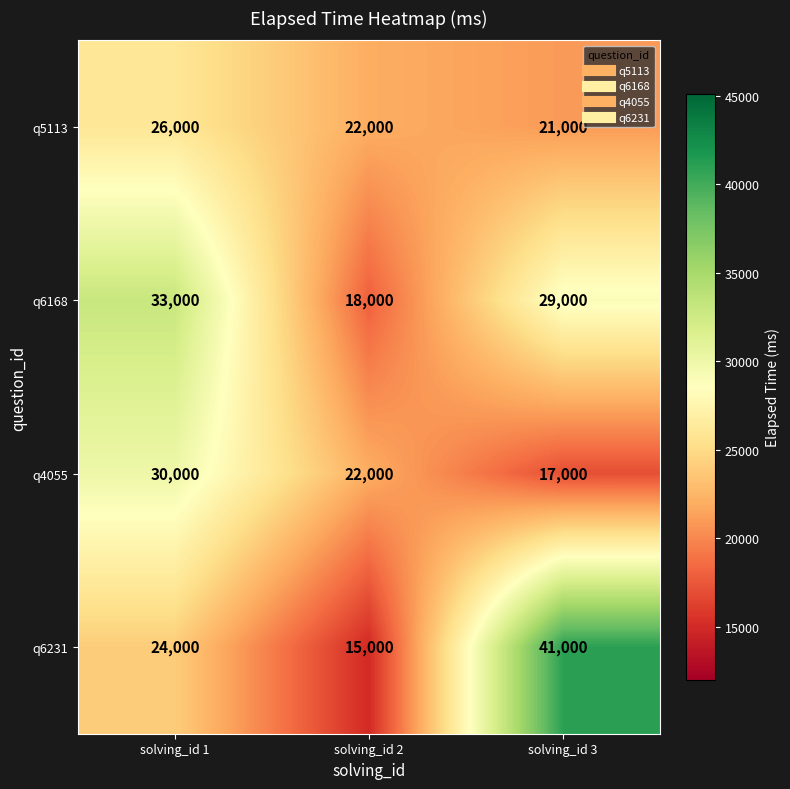

How many categories are shown in the chart?

3